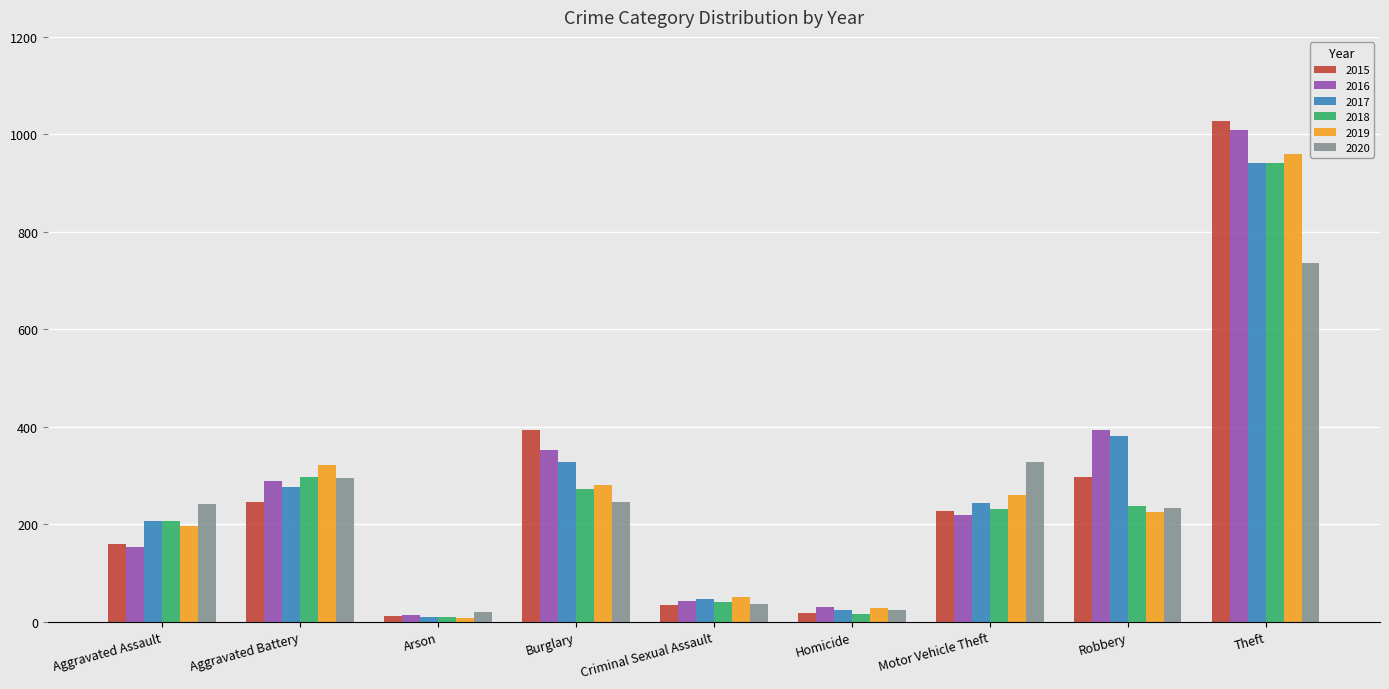

What is the smallest value displayed?

8